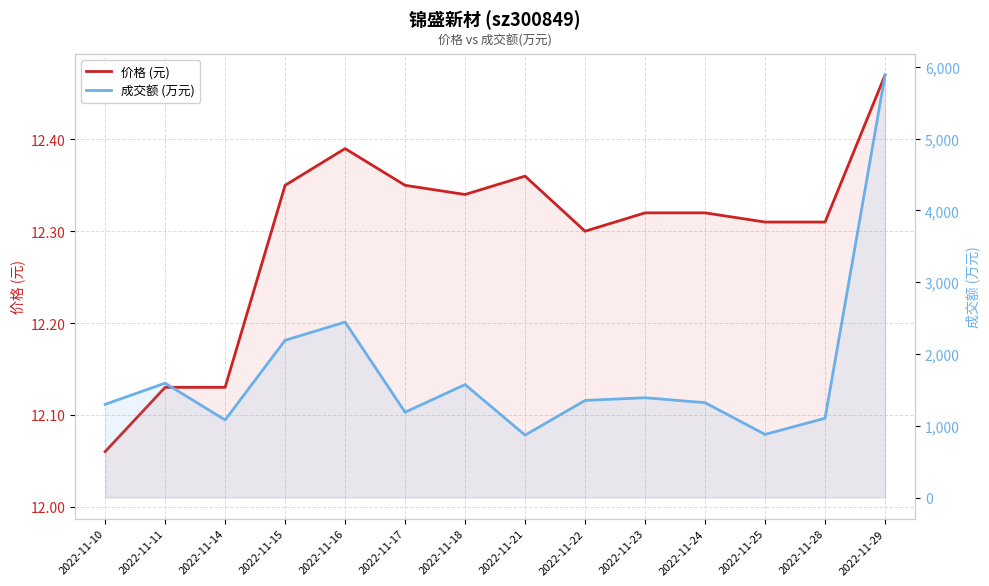

What is the difference between the second highest and minimum values in the 价格 (元) series?

0.3